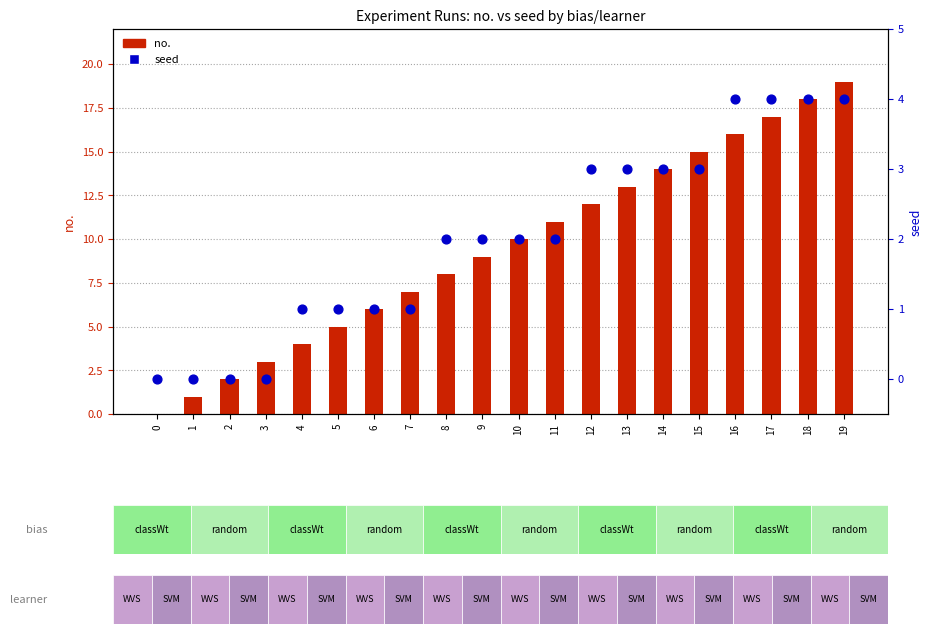

At which category is the sum across all series the highest?

19